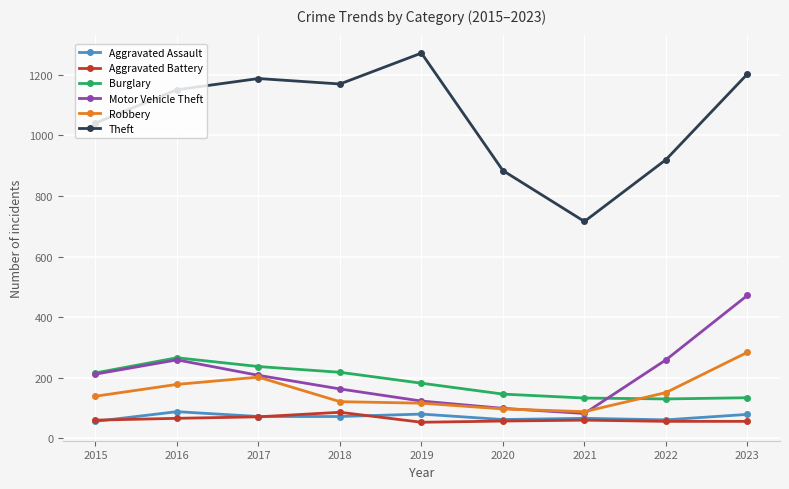

What is the sum of all Aggravated Assault values?

636